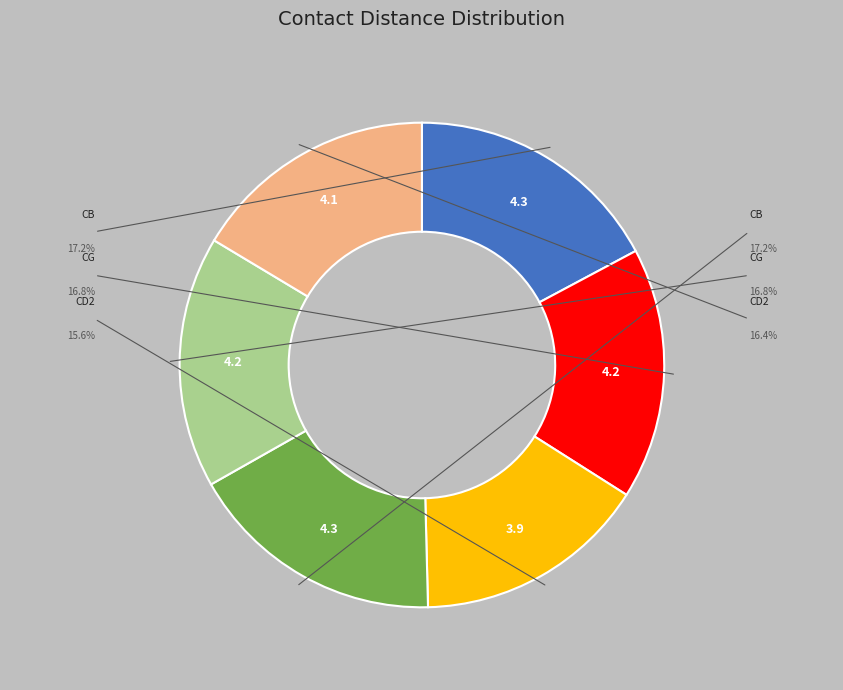

Is there a majority slice in this chart?

No